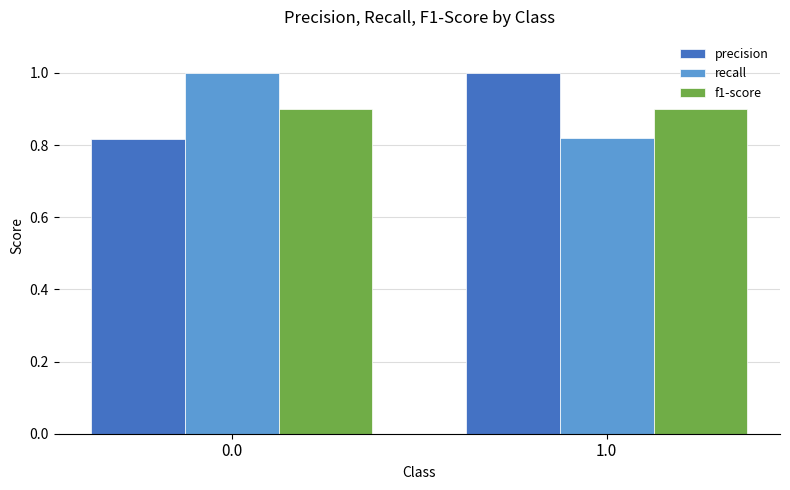

What is the label of the 2nd bar from the left?

1.0